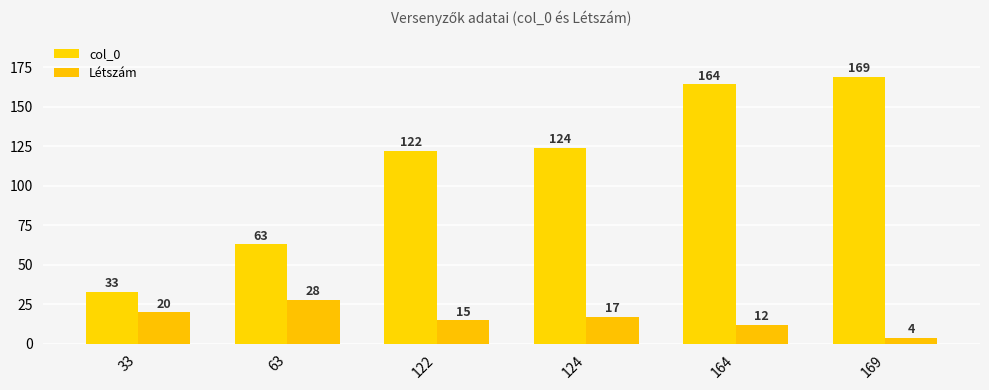

At how many categories does at least one series exceed 22?

6